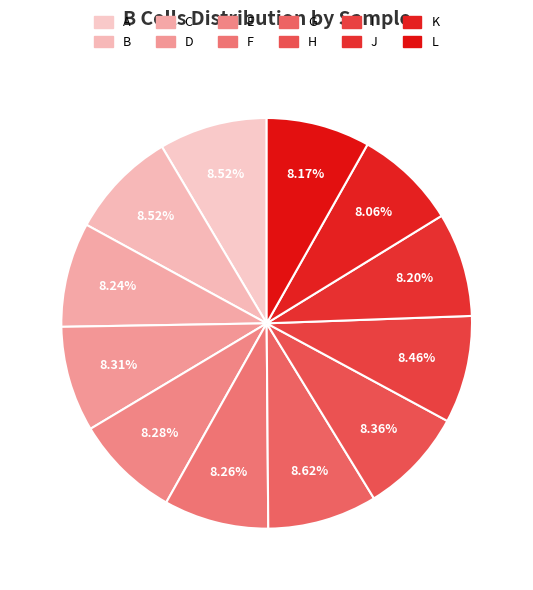

Is there any slice that represents more than half of the pie?

No